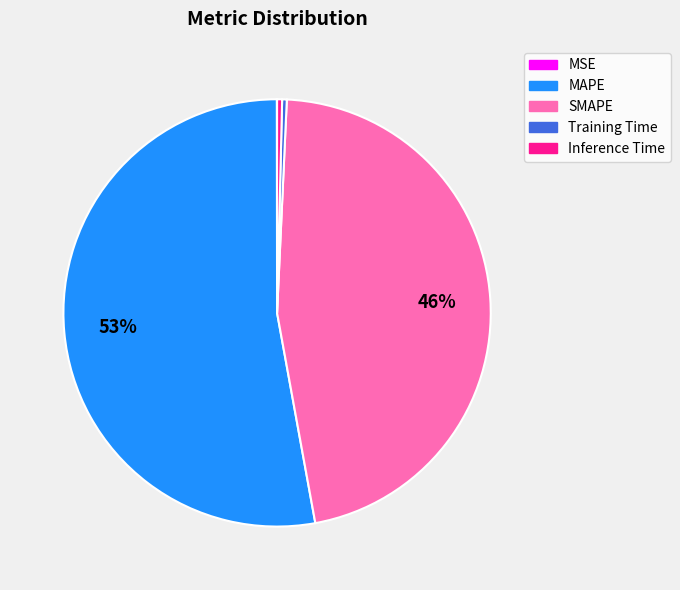

Combined, do SMAPE and MAPE account for over 50%?

Yes